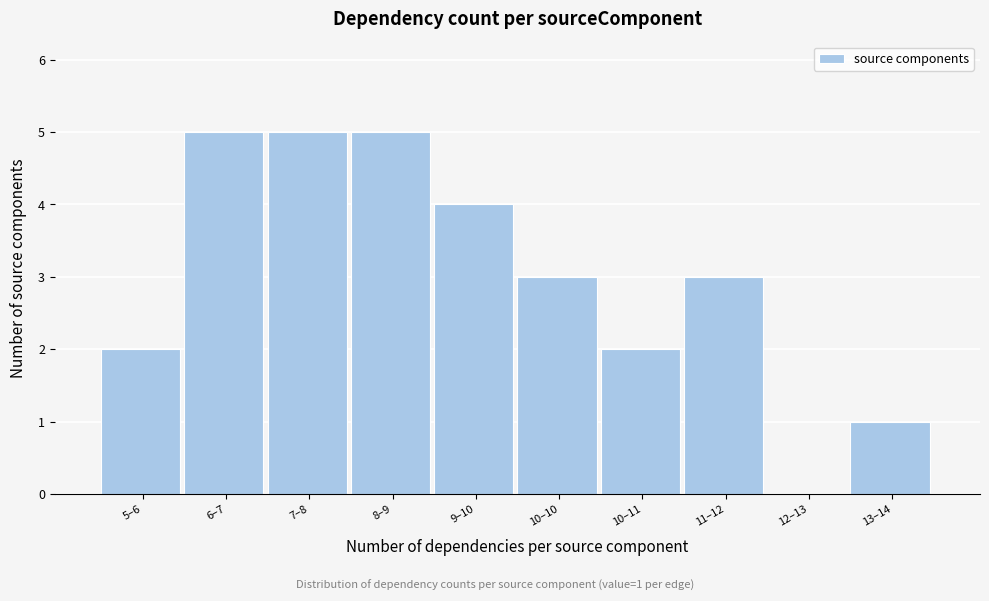

Reading left to right, transcribe all the data shown in this chart.

5–6=2	6–7=5	7–8=5	8–9=5	9–10=4	10–10=3	10–11=2	11–12=3	12–13=0	13–14=1